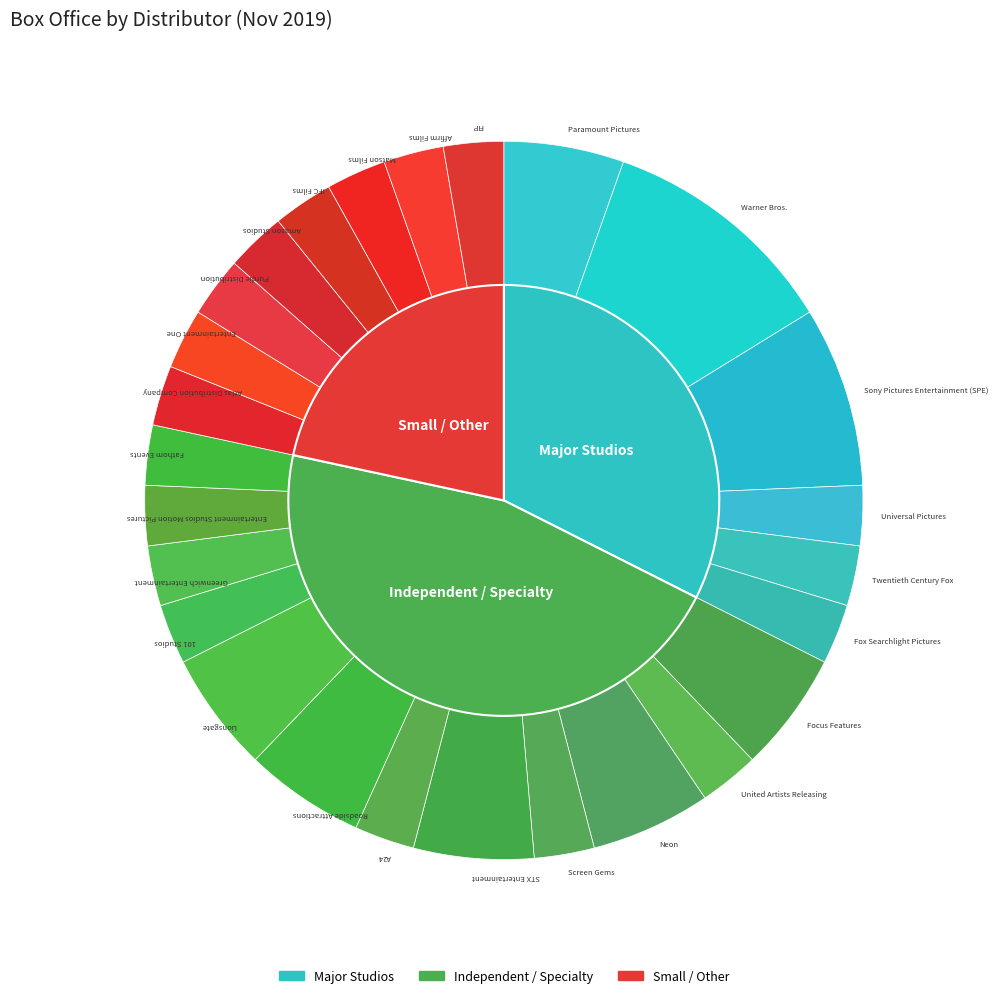

True or false: Sony Pictures Entertainment (SPE) accounts for 8% of the total.

True